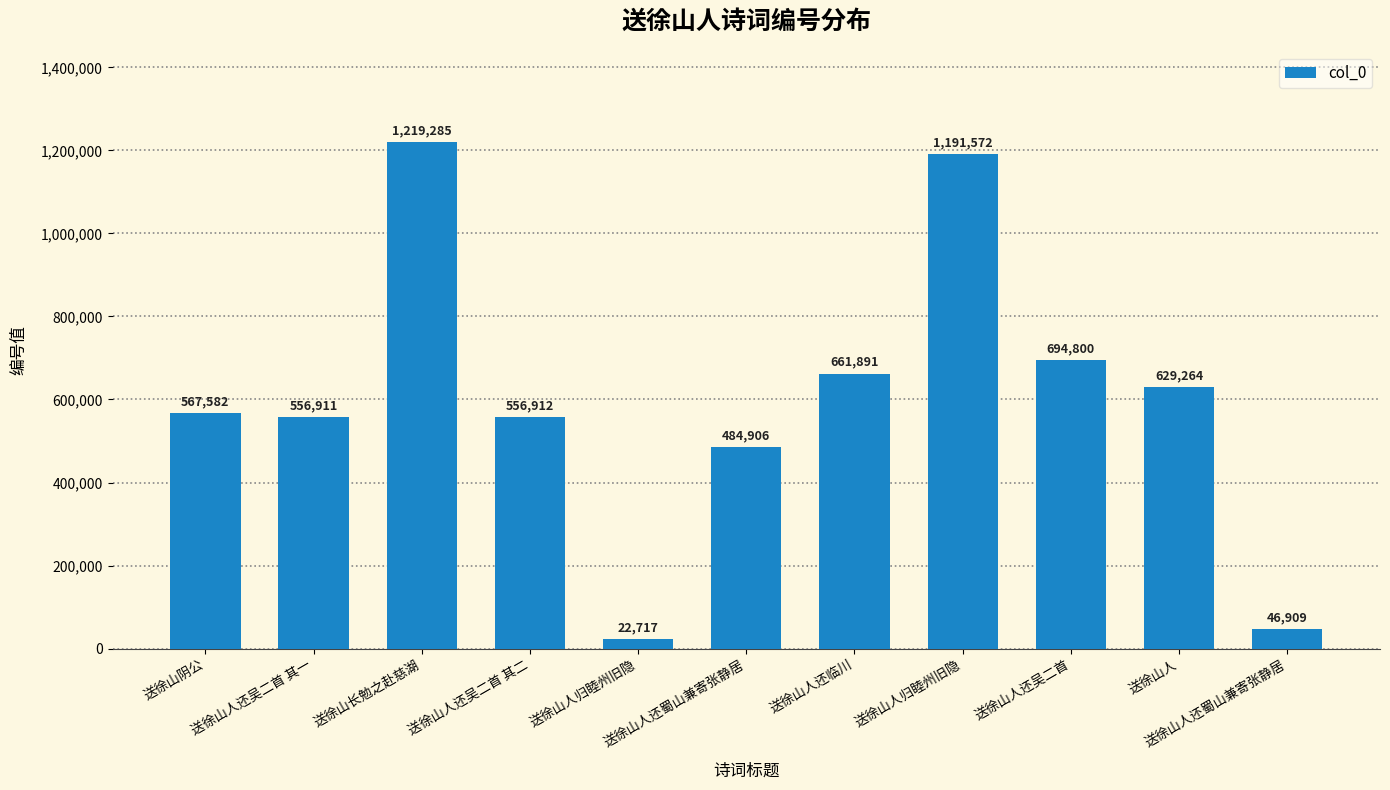

Reading left to right, what are all the values shown in this chart?

送徐山阴公=567582	送徐山人还吴二首 其一=556911	送徐山长勉之赴慈湖=1219285	送徐山人还吴二首 其二=556912	送徐山人归睦州旧隐=22717	送徐山人还蜀山兼寄张静居=484906	送徐山人还临川=661891	送徐山人归睦州旧隐=1191572	送徐山人还吴二首=694800	送徐山人=629264	送徐山人还蜀山兼寄张静居=46909